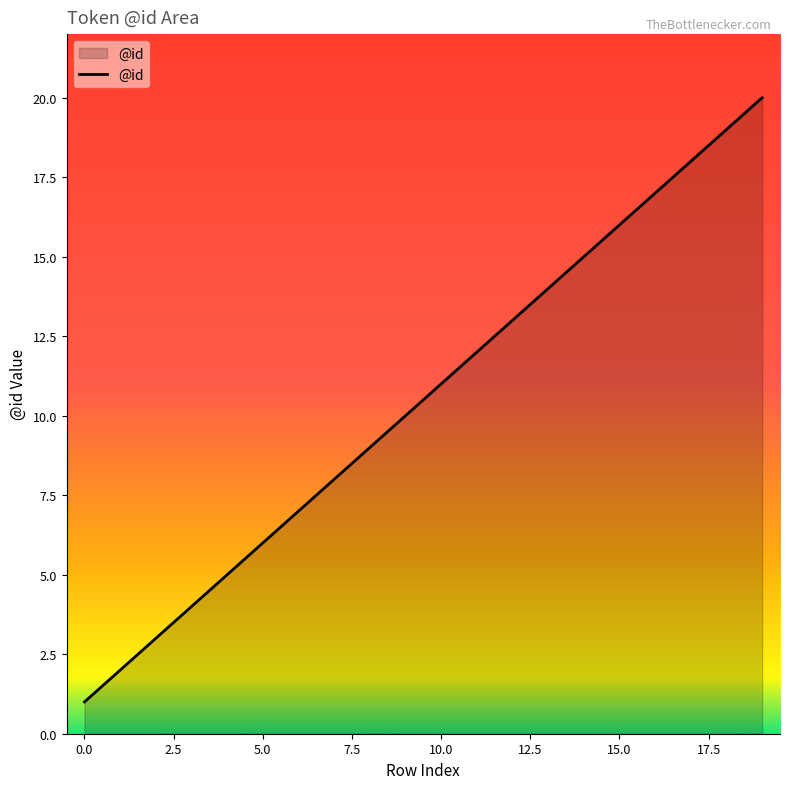

What is the maximum value shown in the chart?

20